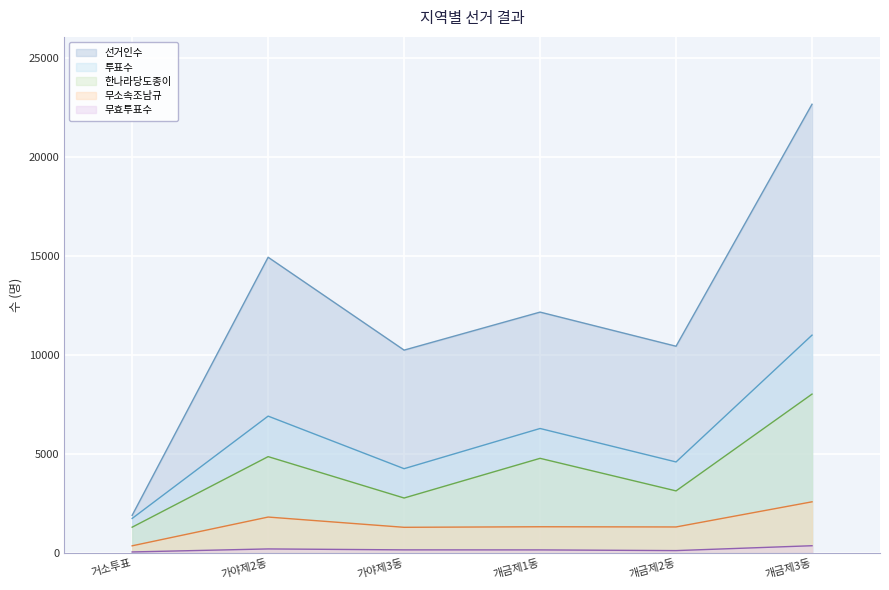

At which label does 한나라당도종이 first exceed 4794?

가야제2동